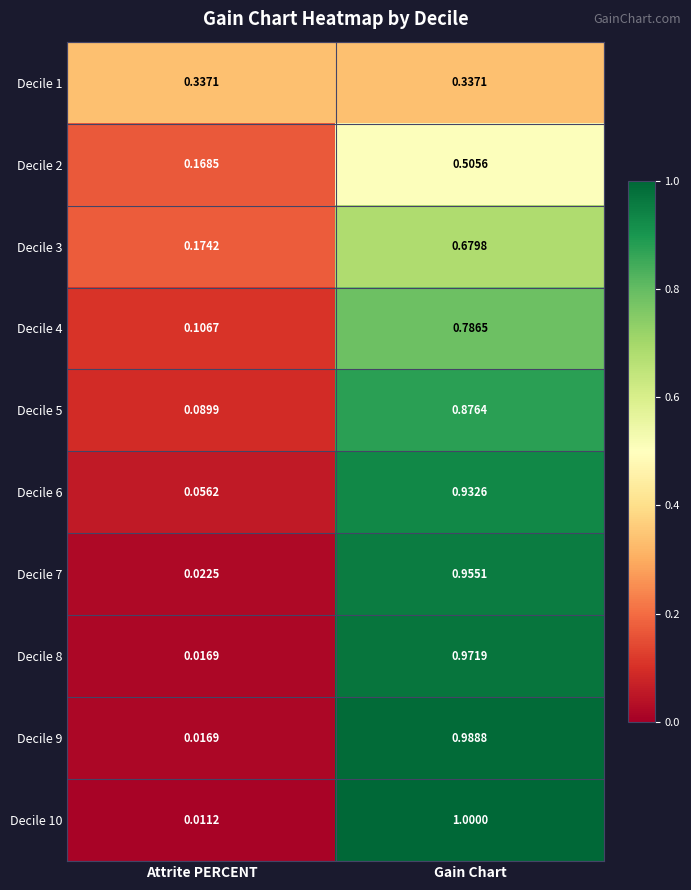

At which label is Decile 10 closest to 0?

Attrite PERCENT